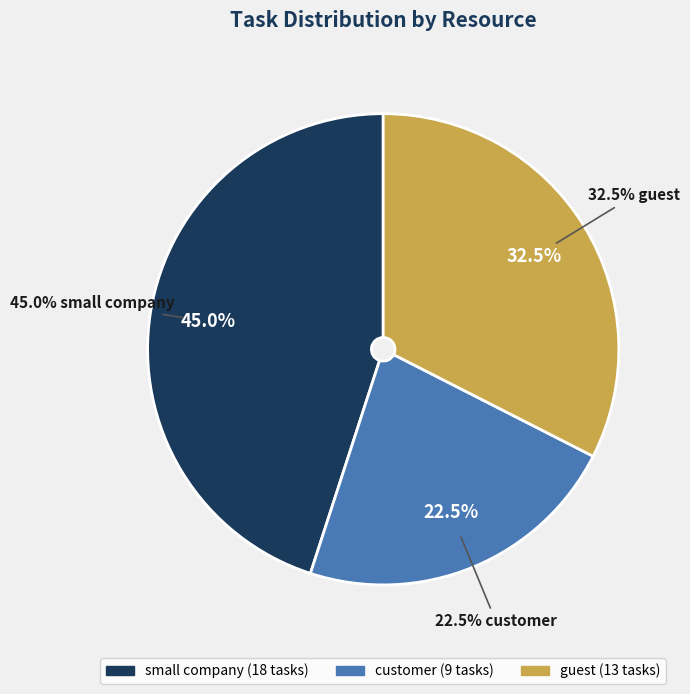

Do small company and customer together represent more than half of the pie?

Yes